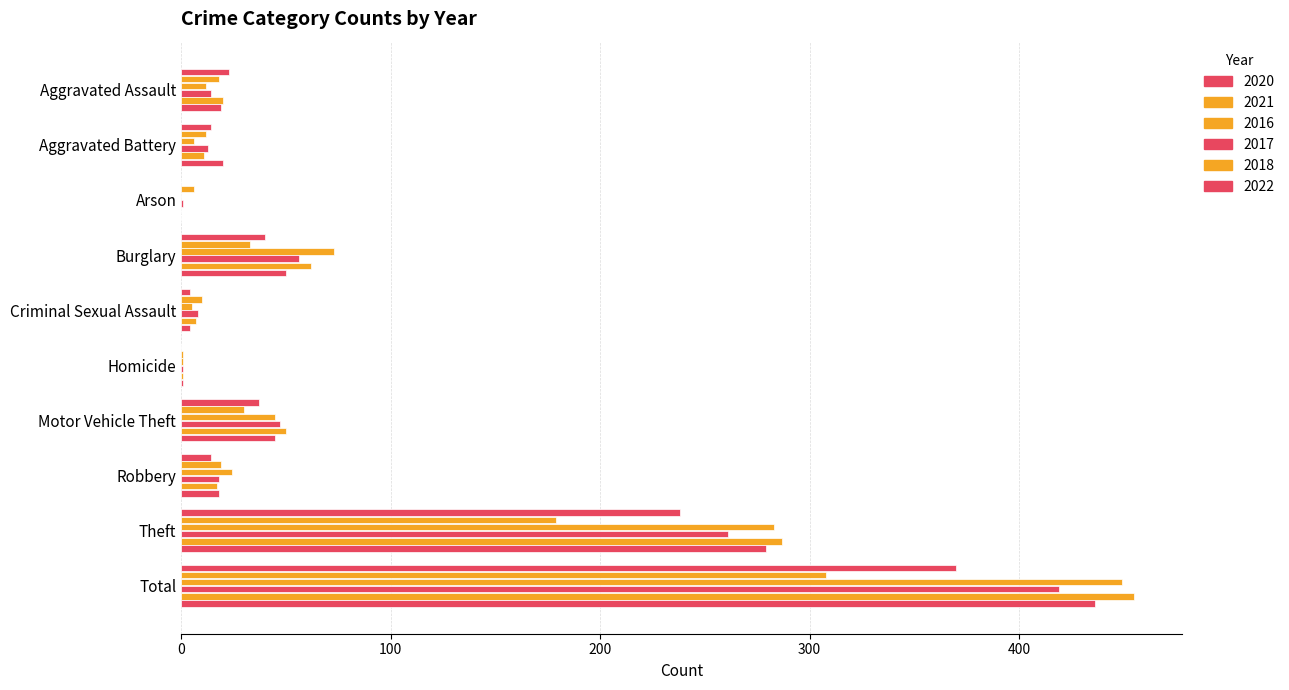

Reading left to right, list all the values displayed in this chart.

2020: 23	14	0	40	4	0	37	14	238	370
2021: 18	12	6	33	10	1	30	19	179	308
2016: 12	6	0	73	5	1	45	24	283	449
2017: 14	13	1	56	8	1	47	18	261	419
2018: 20	11	0	62	7	1	50	17	287	455
2022: 19	20	0	50	4	1	45	18	279	436